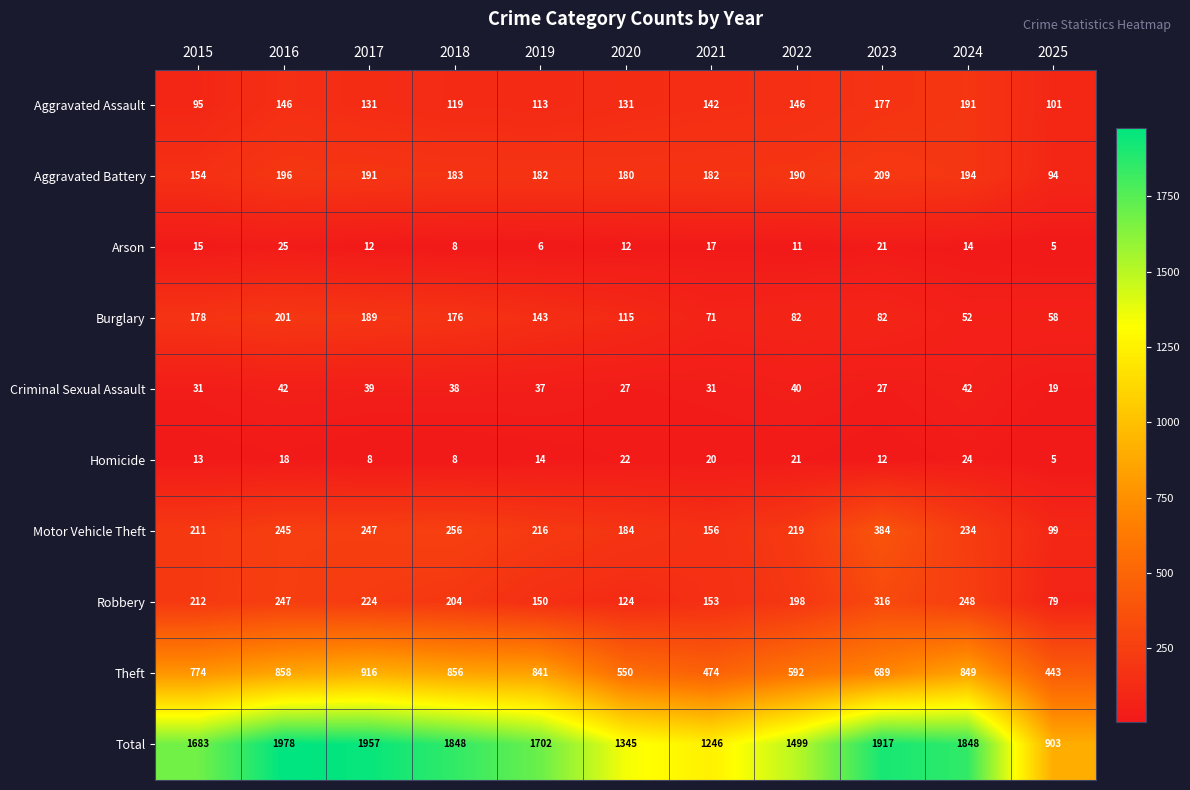

What is the difference between the maximum and second lowest values in the Motor Vehicle Theft series?

228